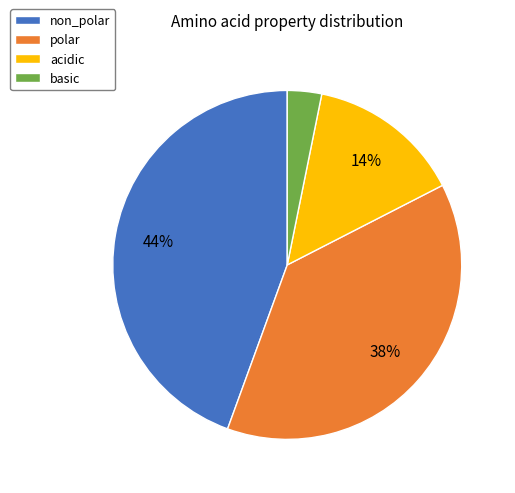

Between acidic and basic, which is larger?

acidic